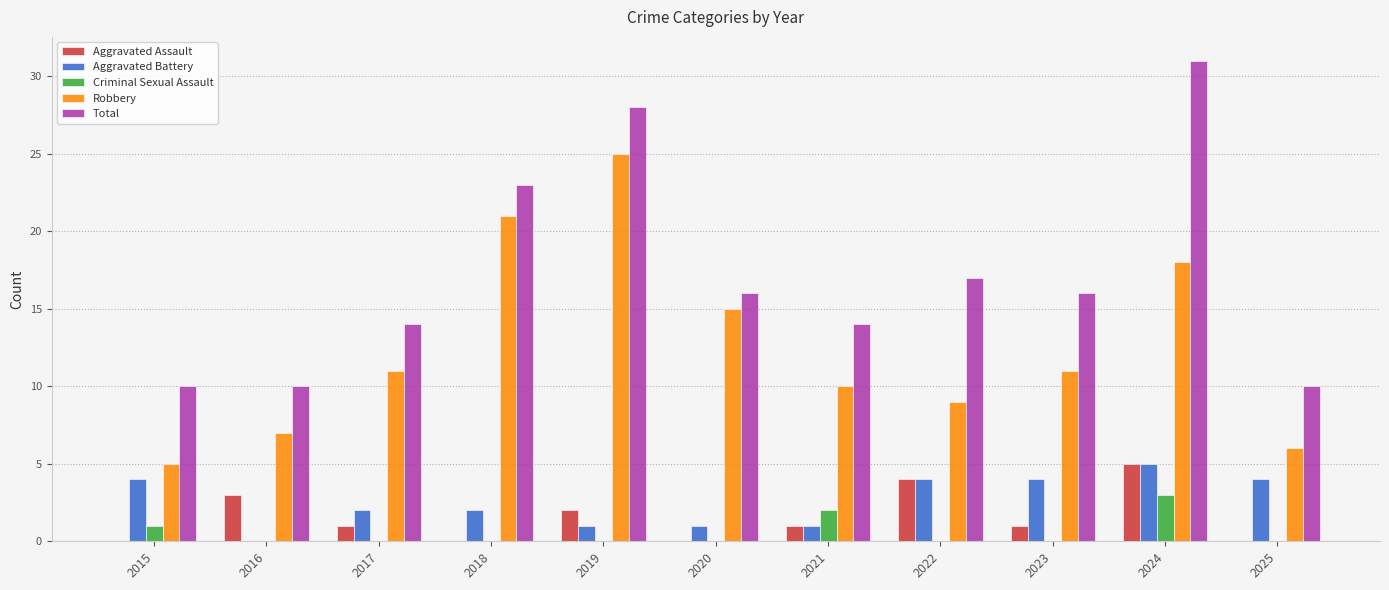

Which series has the largest total across all categories?

Total